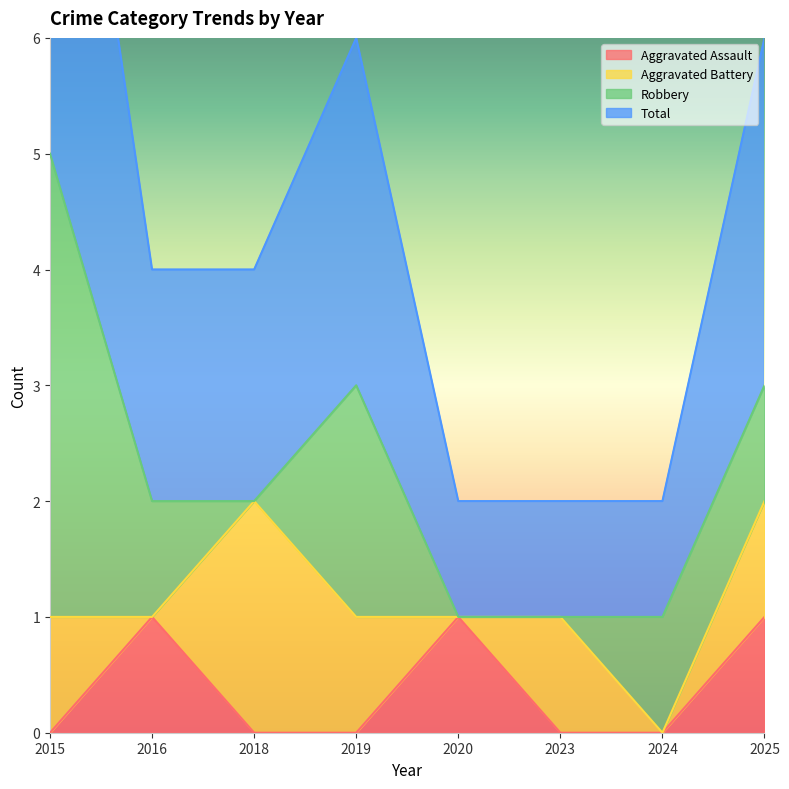

The value of Aggravated Assault at 2019 is 0. True or false?

True